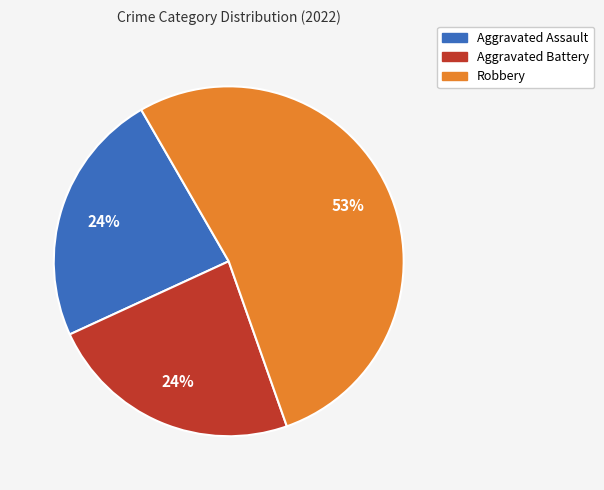

To the nearest percent, what is the average slice percentage?

33%